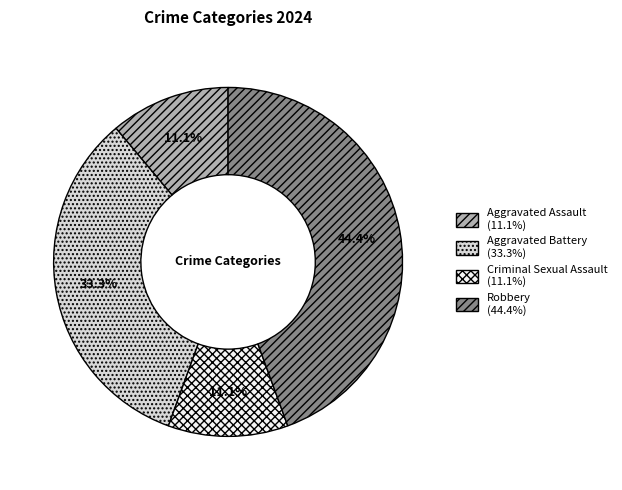

To the nearest percent, what portion does Criminal Sexual Assault represent?

11%